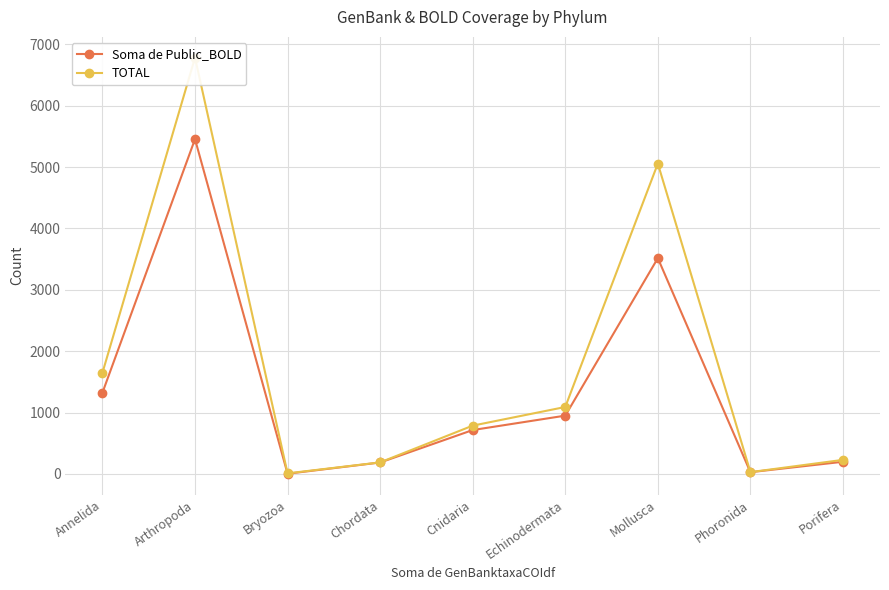

What position from the left is Porifera?

9